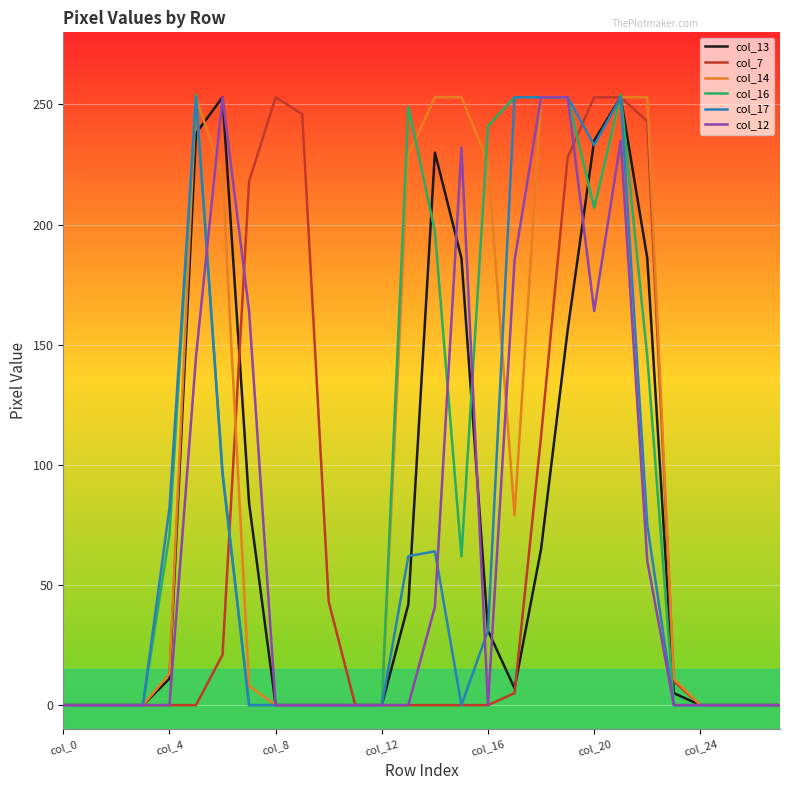

How many lines are shown in the chart?

6